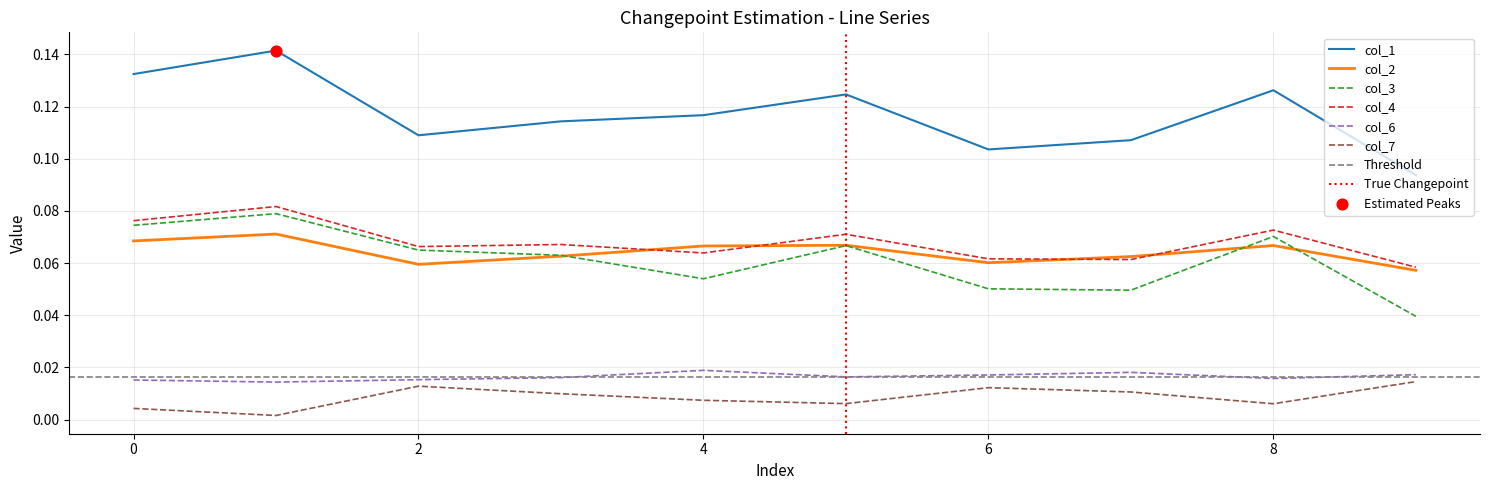

Which series has the largest total across all categories?

col_1